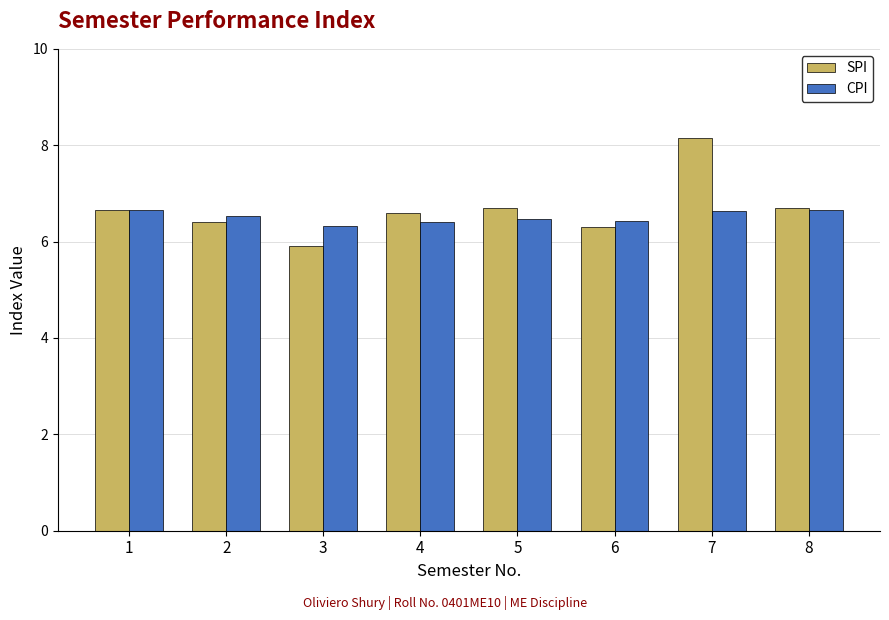

Are the bars horizontal?

No